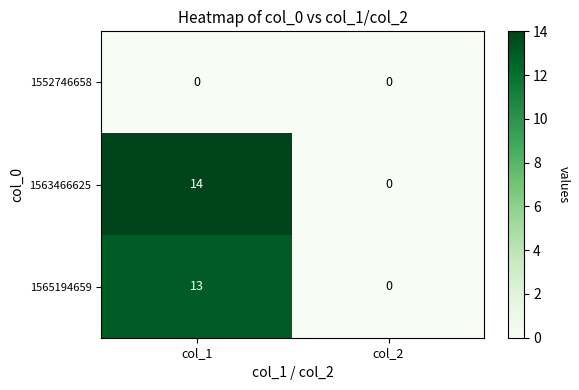

Rank the categories by 1563466625 value from highest to lowest.

col_1, col_2